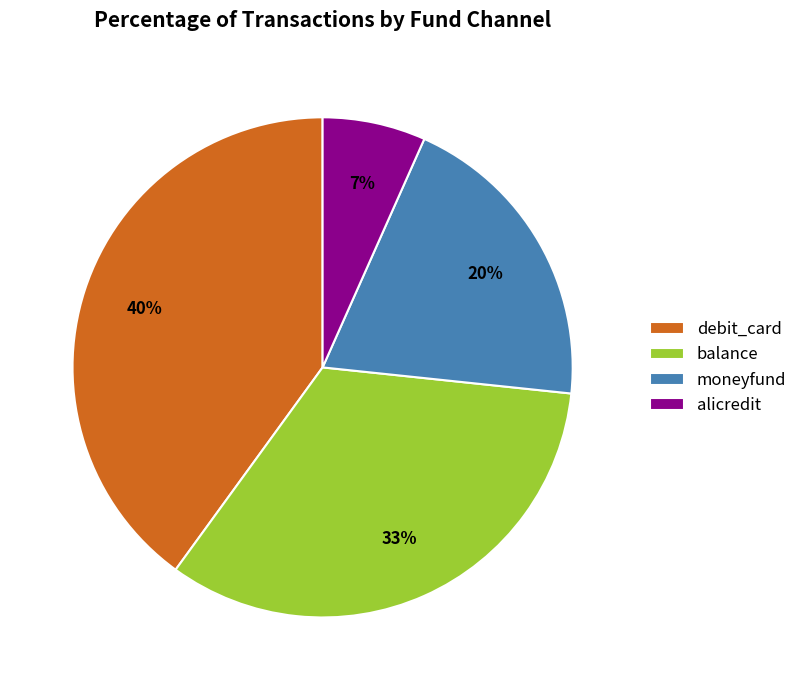

Rank the categories by value from highest to lowest.

debit_card, balance, moneyfund, alicredit